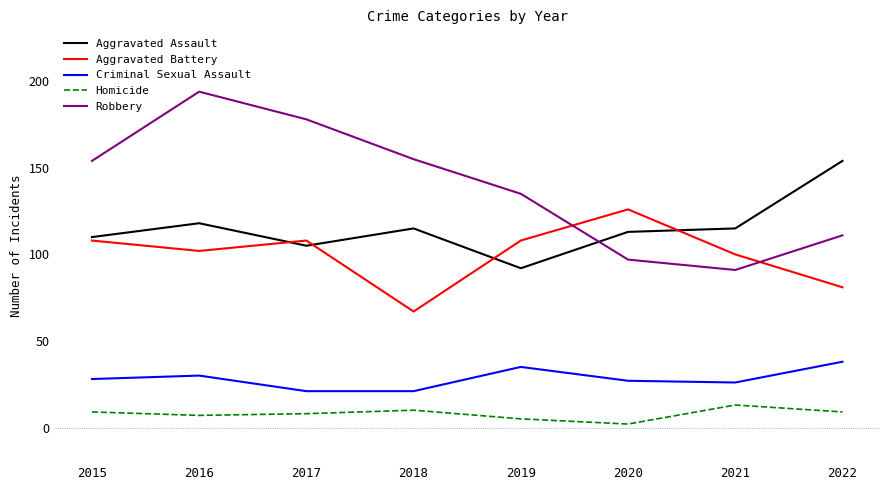

What is the total value across all series at 2021?

345